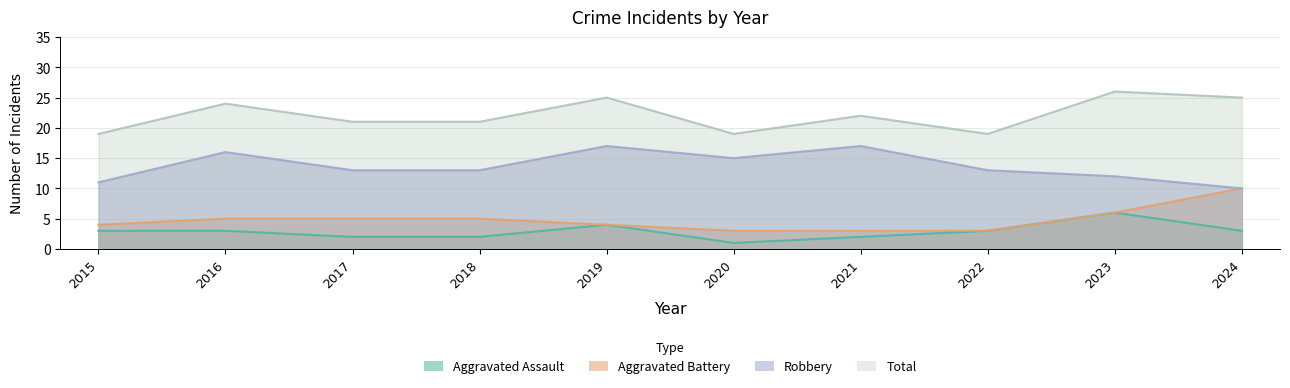

The Aggravated Battery series shows 17 at 2024. True or false?

False